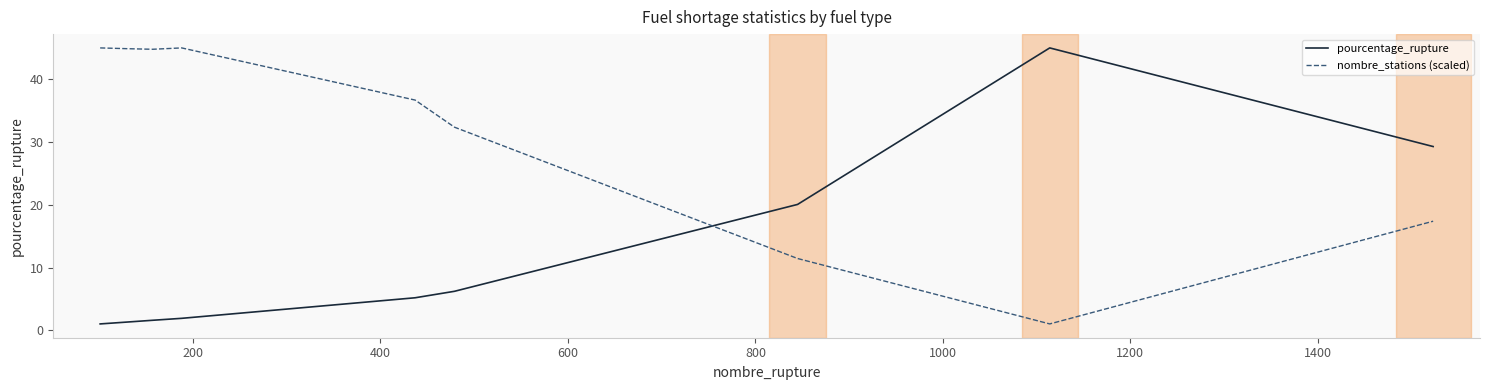

Rank the series by their average value, from lowest to highest.

pourcentage_rupture, nombre_stations (scaled)